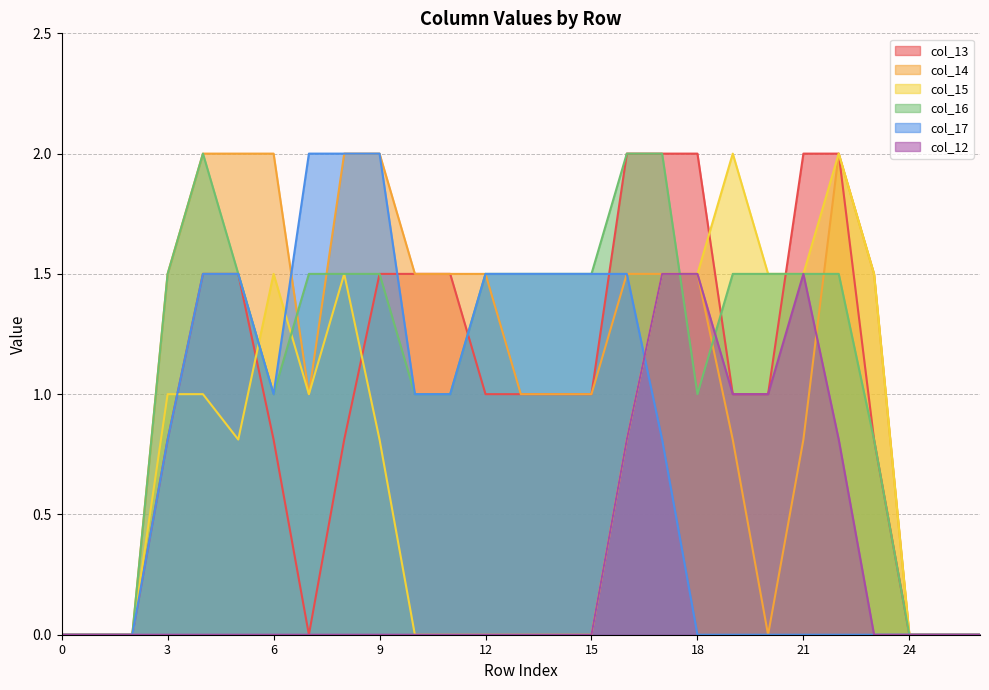

What are all the series names shown in the legend?

col_13, col_14, col_15, col_16, col_17, col_12